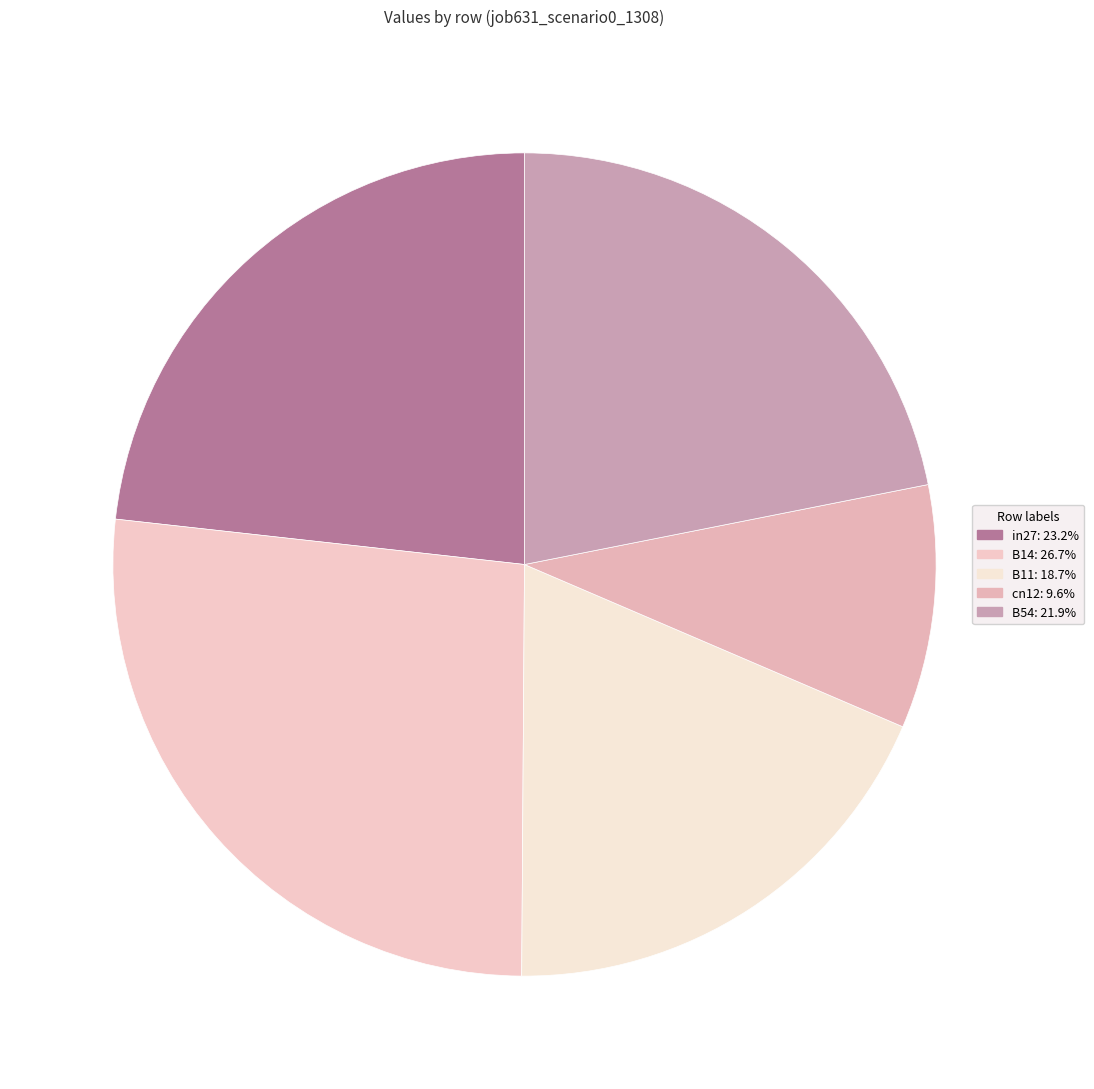

Does any single category account for the majority?

No